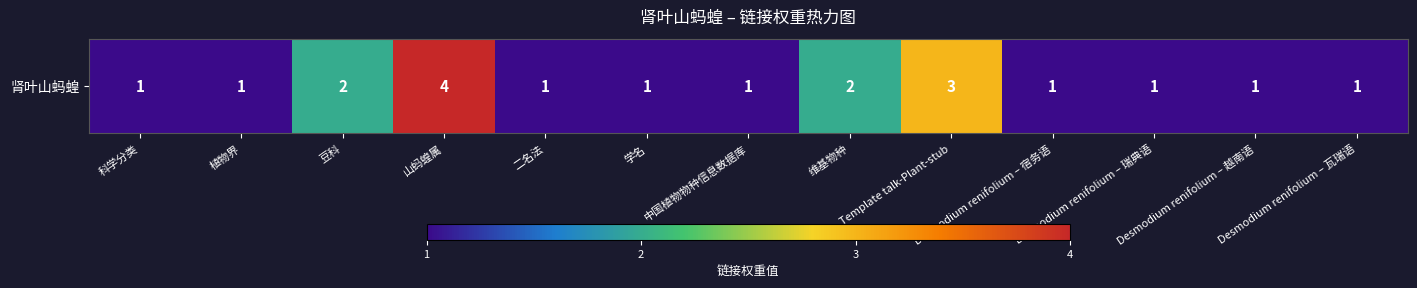

Where is the data nearest to the value 2?

豆科